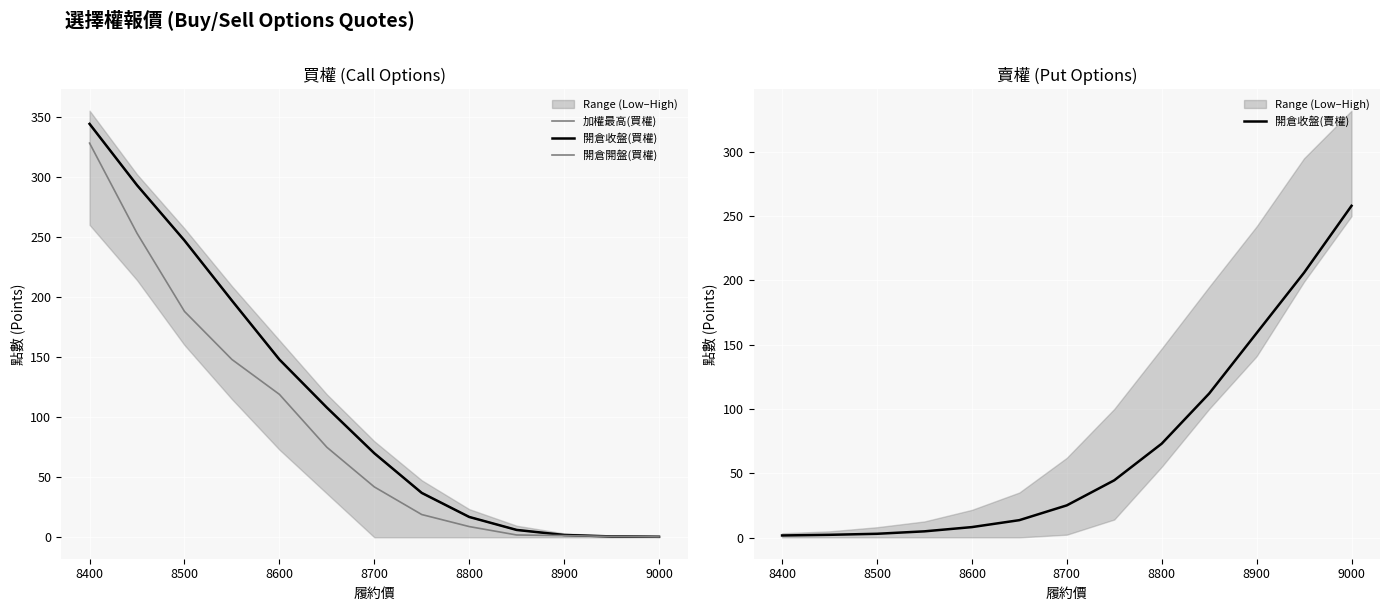

The value of 開倉收盤(賣權) at 8600 is 8.1. True or false?

True